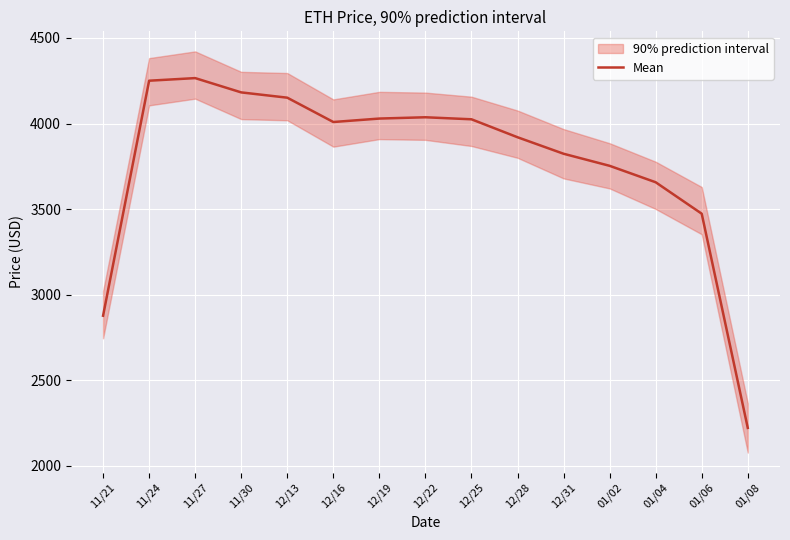

What is the sum of the values at 01/06 and 12/19?

7502.3